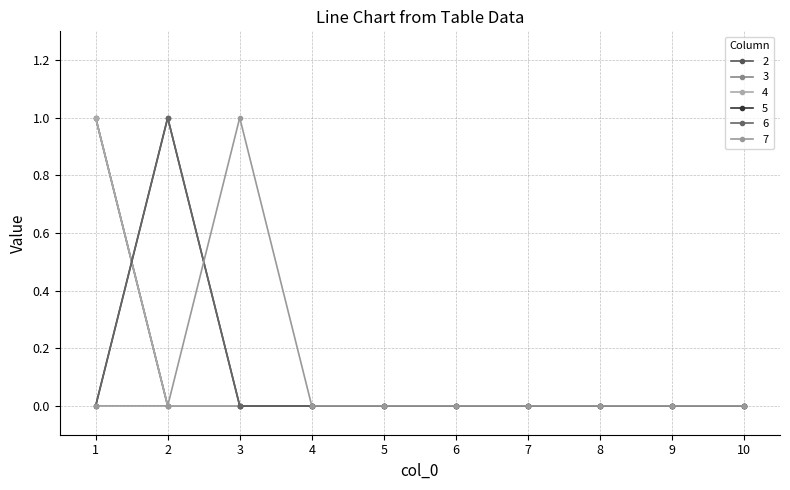

Is it true that 6 equals -1 at 9?

False